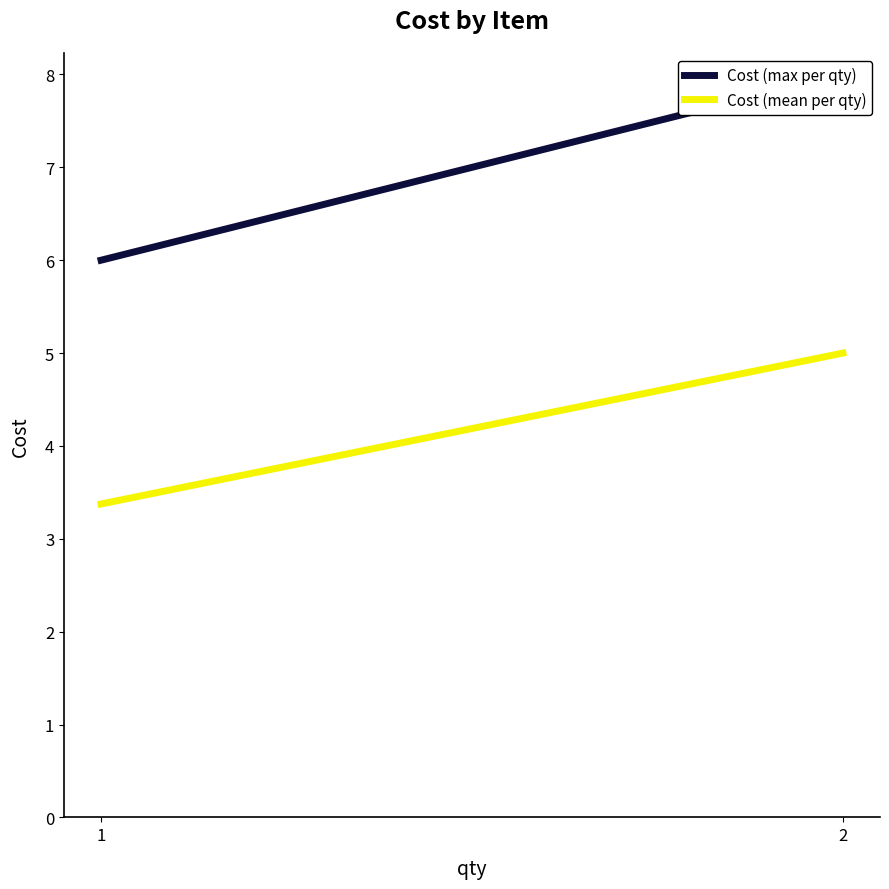

What are all the series names shown in the legend?

Cost (max per qty), Cost (mean per qty)